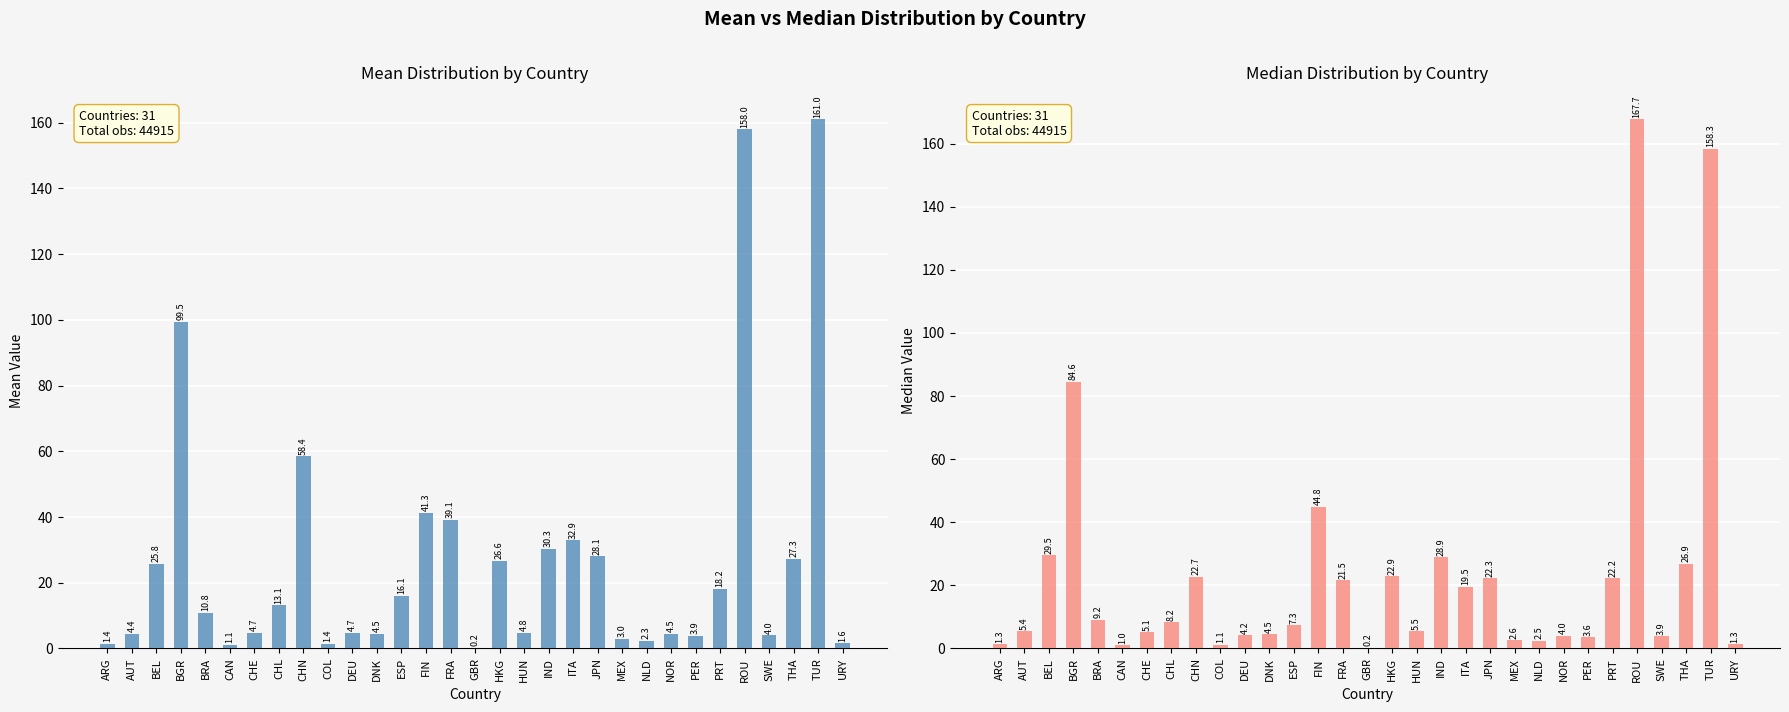

What is the average value of the median series?

24.0